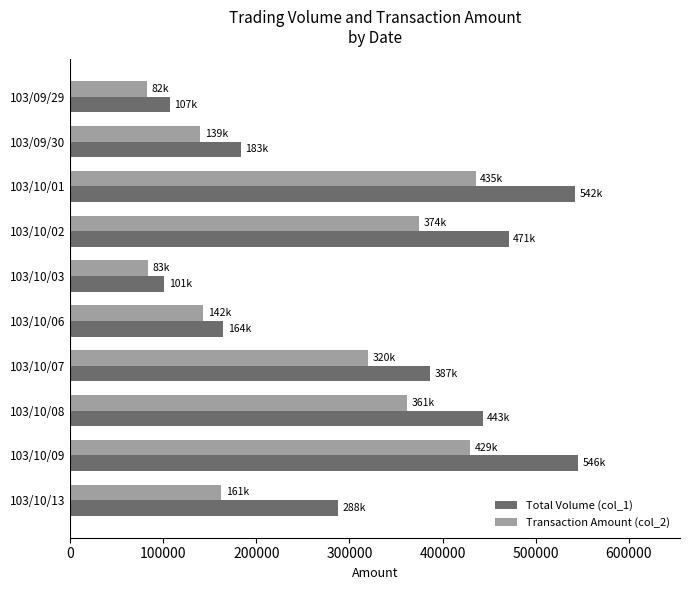

At which label is Transaction Amount (col_2) closest to 258985?

103/10/07